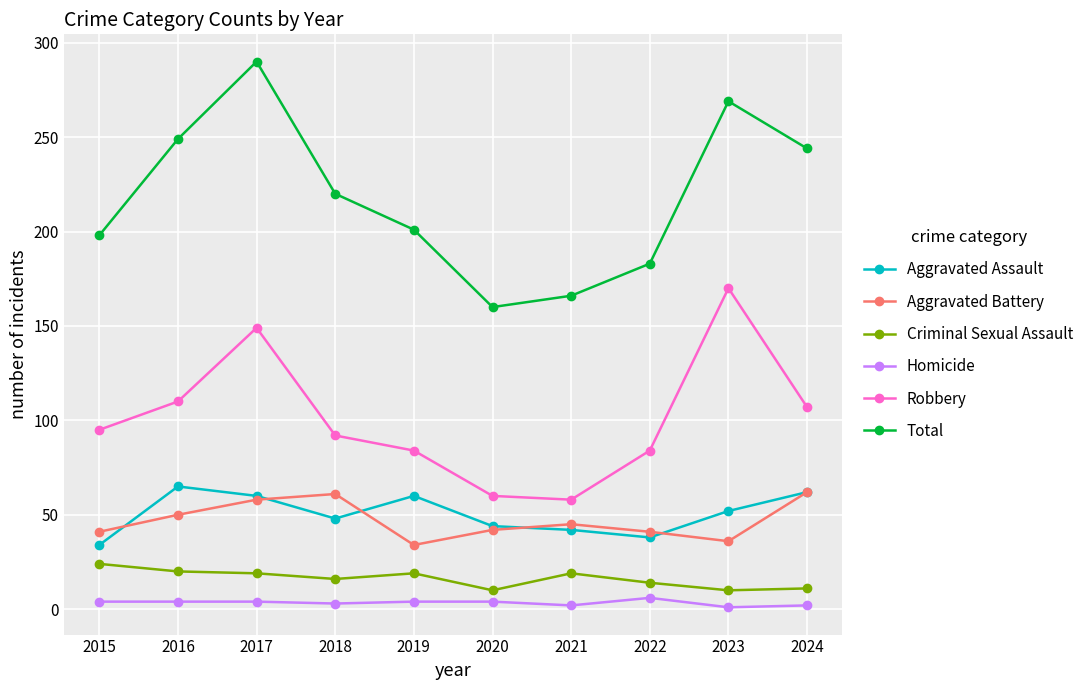

True or false: Criminal Sexual Assault has more than 0 interior local peaks.

True